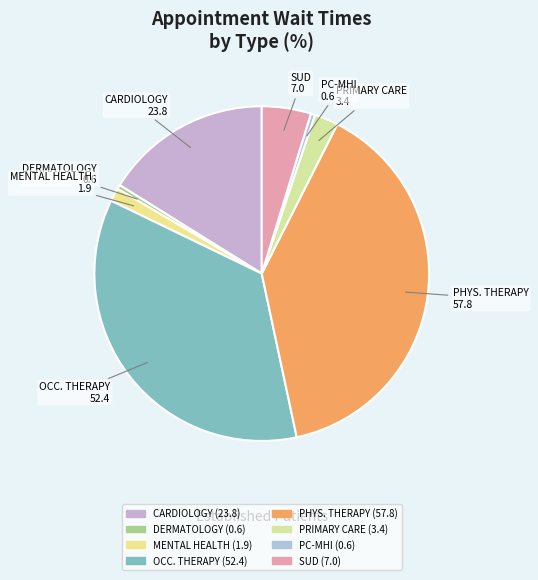

Is there a majority slice in this chart?

No